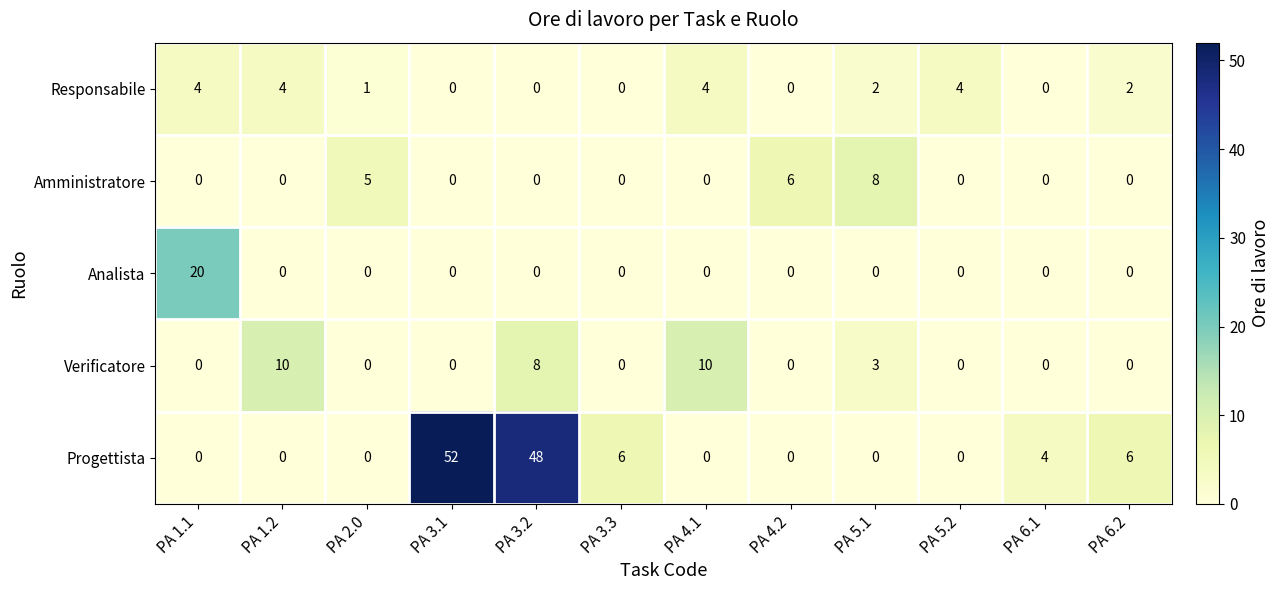

Is it true that Analista equals -7 at PA 6.2?

False